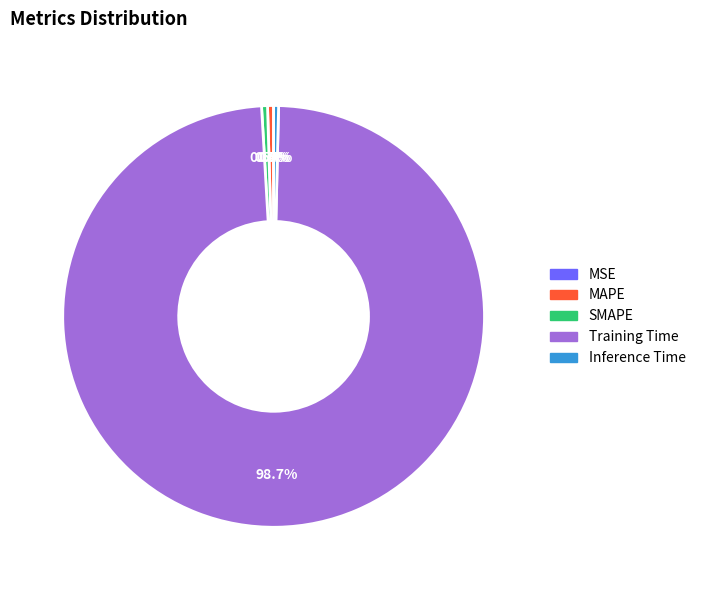

To the nearest percent, what is the difference between the largest and smallest slice percentages?

99%